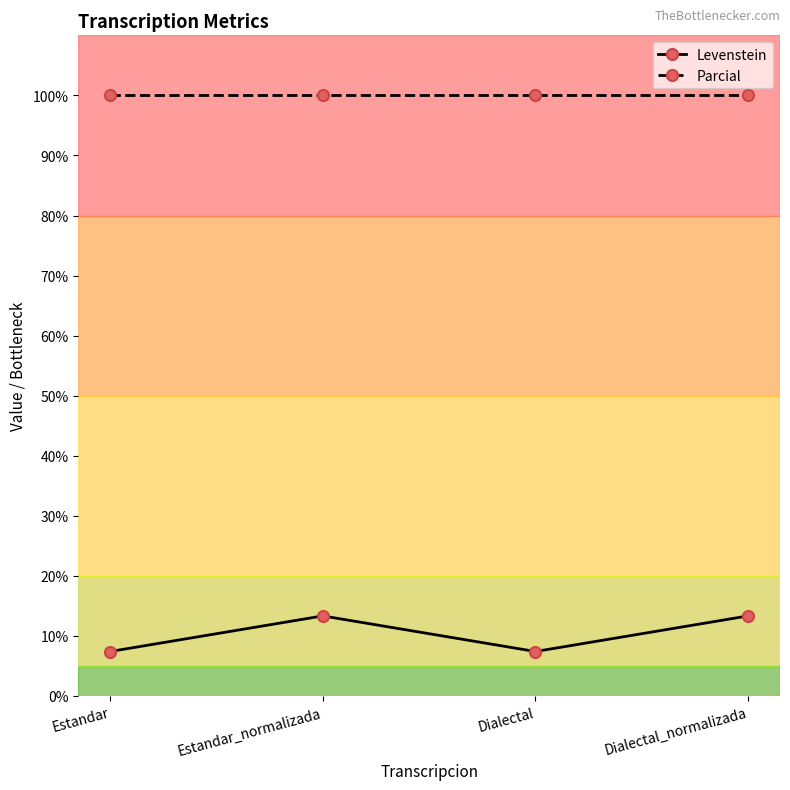

Rank the series by their maximum value, from lowest to highest.

Levenstein, Parcial